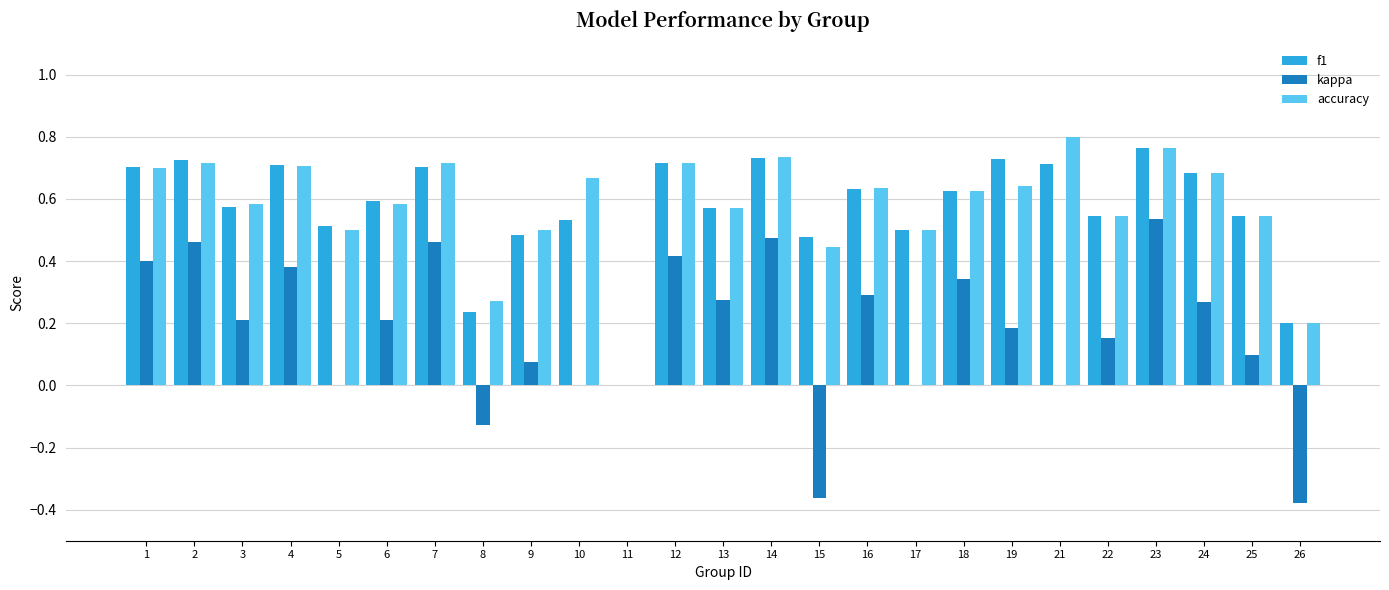

At which category is the sum across all series the highest?

23